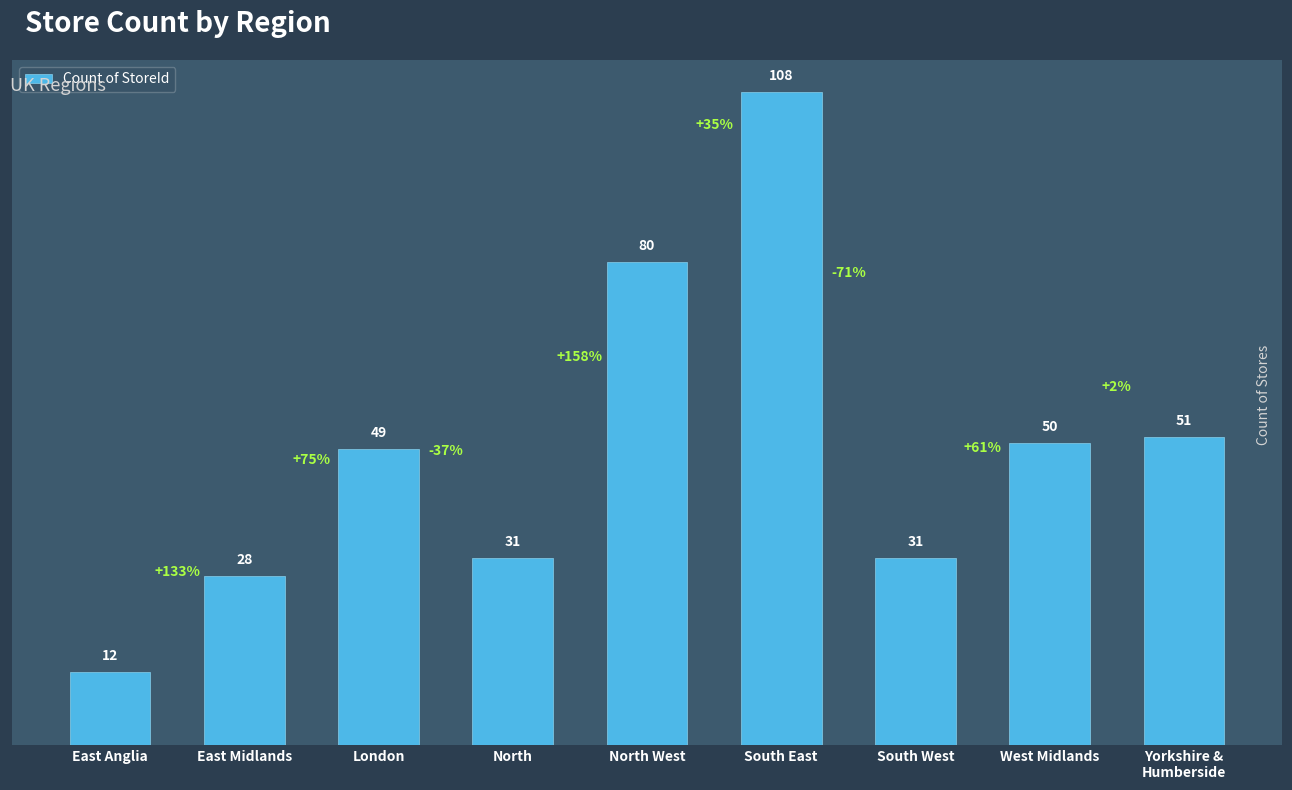

Which has a higher value, London or North?

London